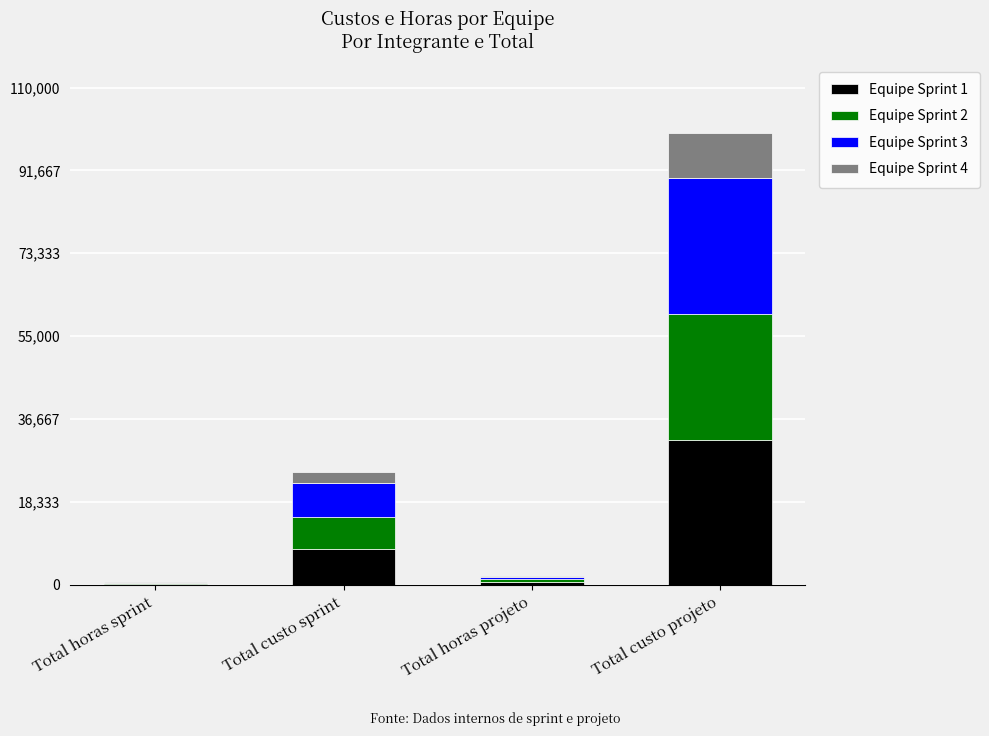

What is the total value across all series at Total horas projeto?

2000